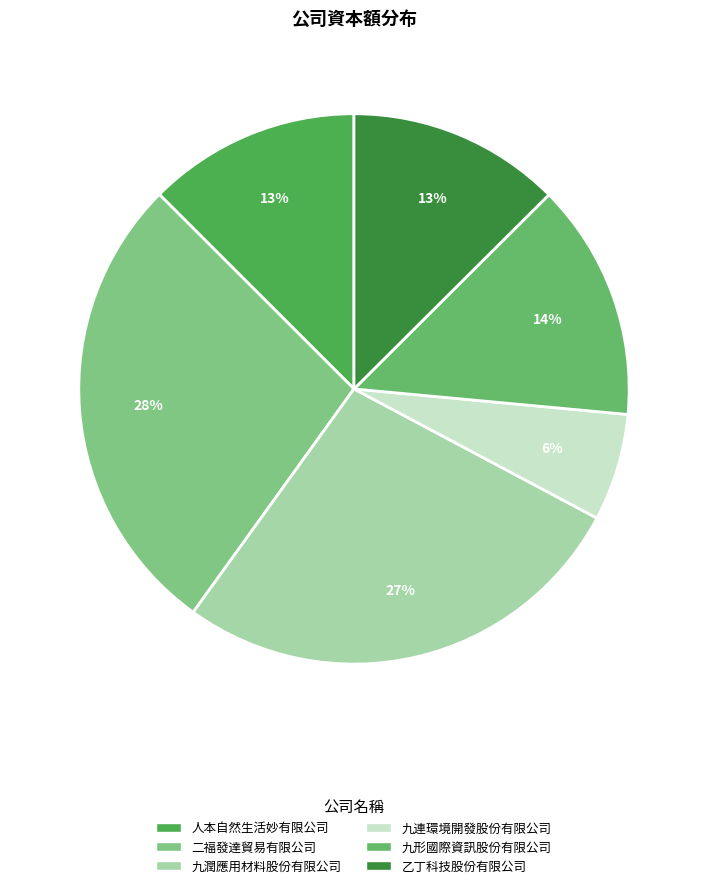

How many segments does this pie chart have?

6